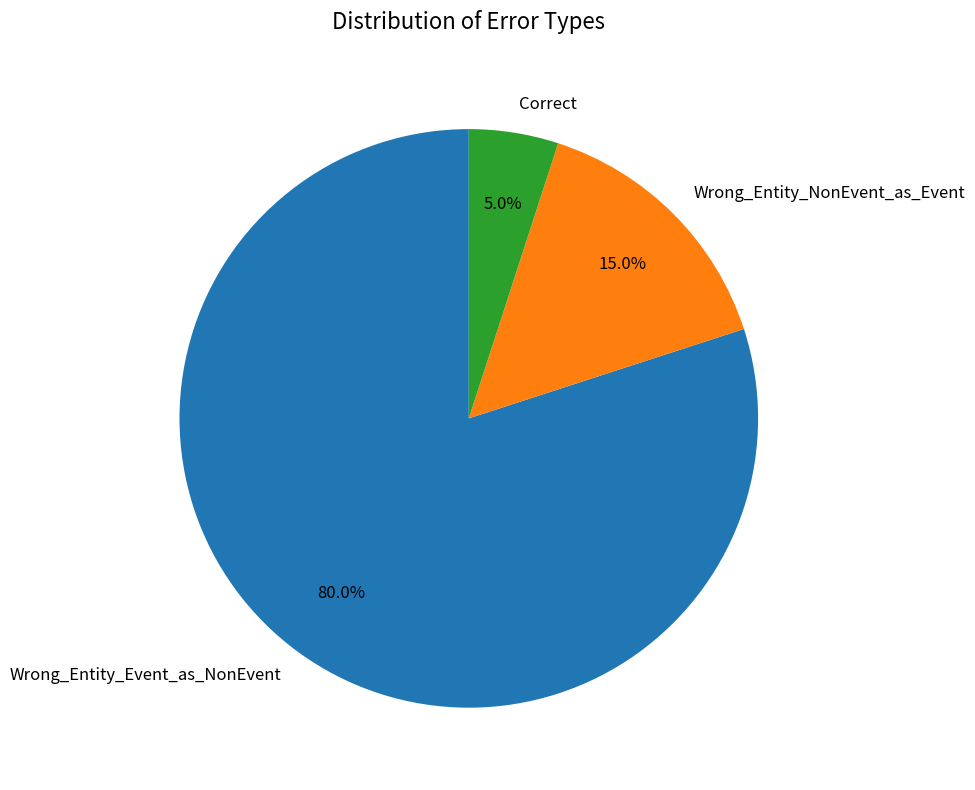

Which has a higher value, Correct or Wrong_Entity_Event_as_NonEvent?

Wrong_Entity_Event_as_NonEvent